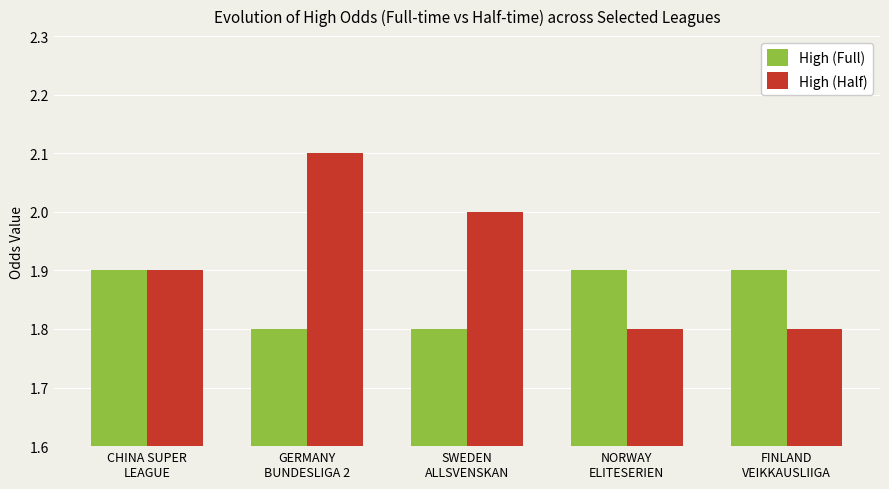

What is the average value of the High (Half) series?

1.9